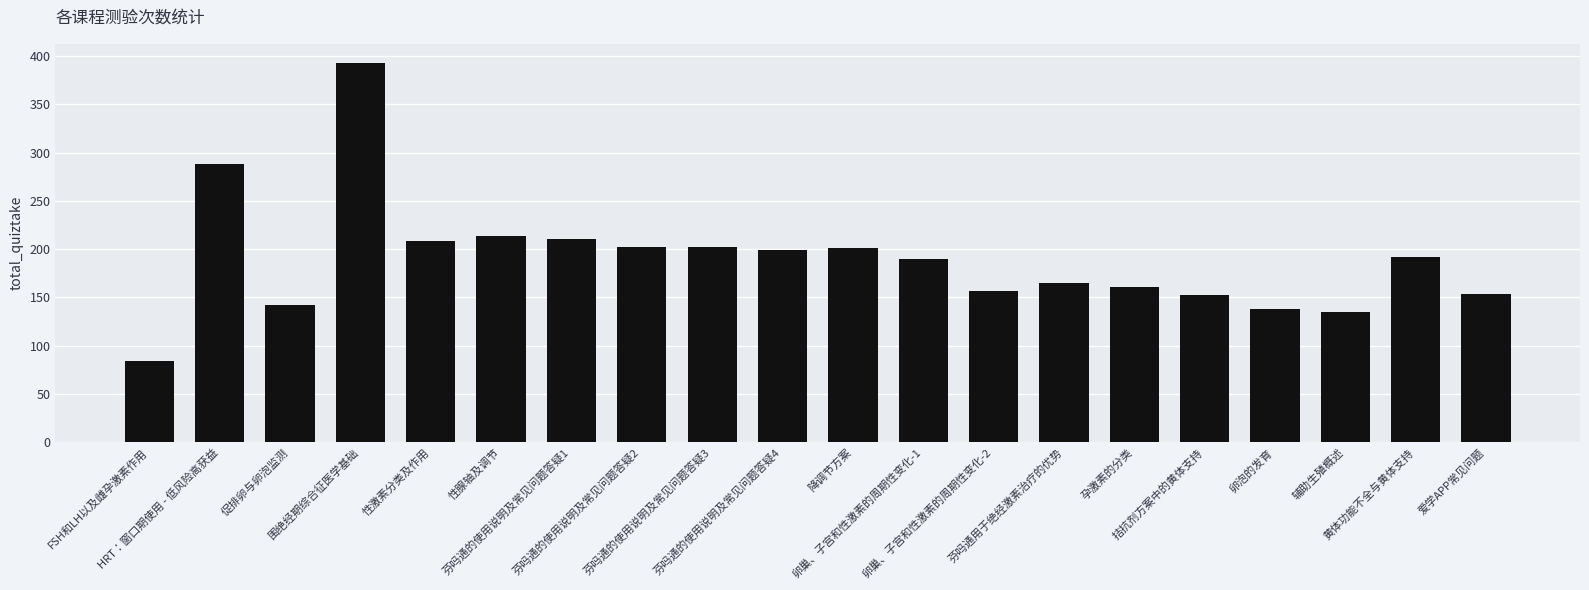

What is the greatest value displayed?

393